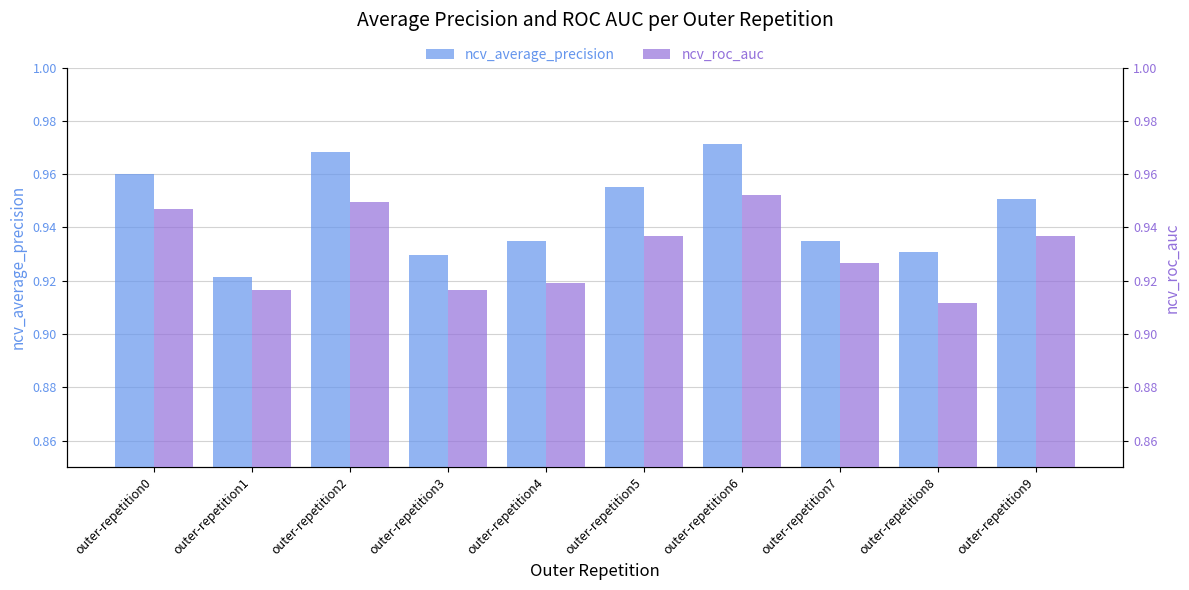

What is the value of the ncv_roc_auc bar at the 7th from the left?

1.0